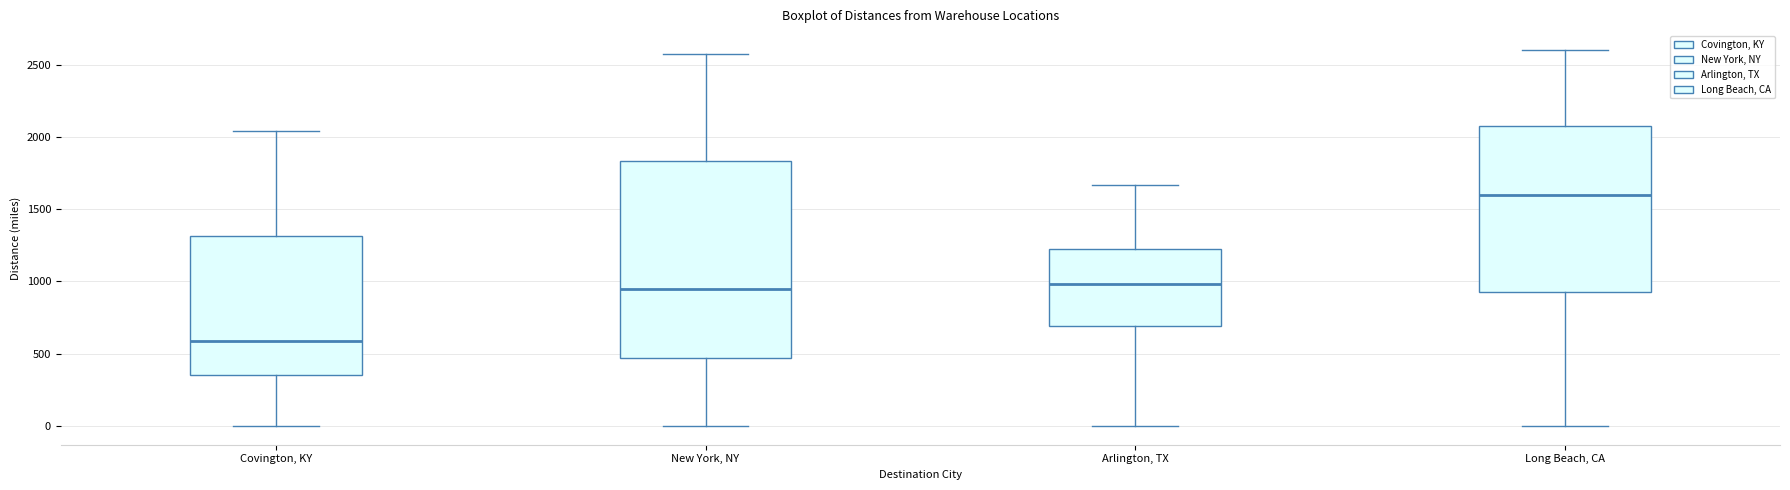

Where does the lower whisker of the box for New York, NY end on the y-axis? The values are not printed on the chart, so give them approximately, as read against the axis.

0